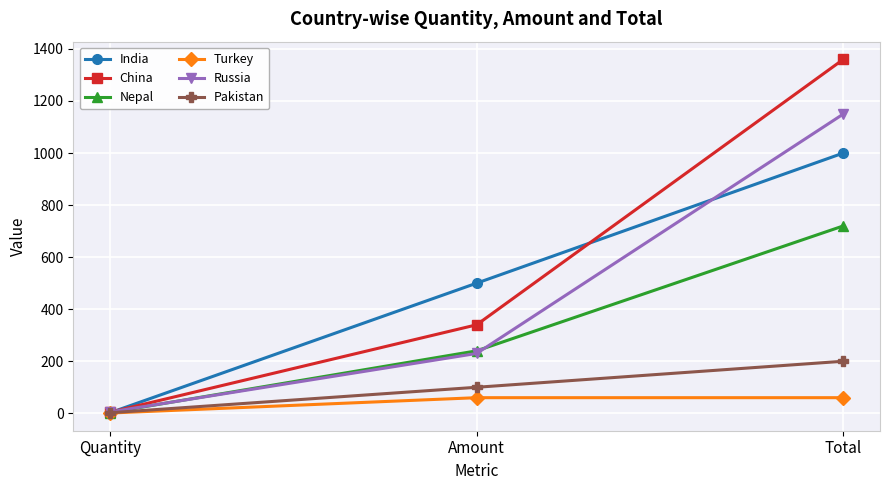

At how many categories does at least one series exceed 990?

1